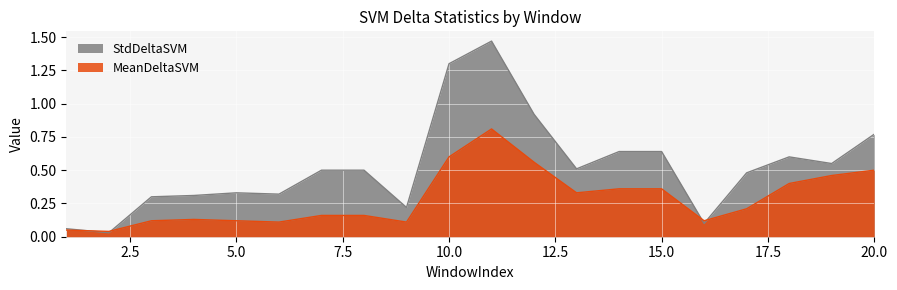

At 6, list the series in order from smallest to largest.

MeanDeltaSVM, StdDeltaSVM